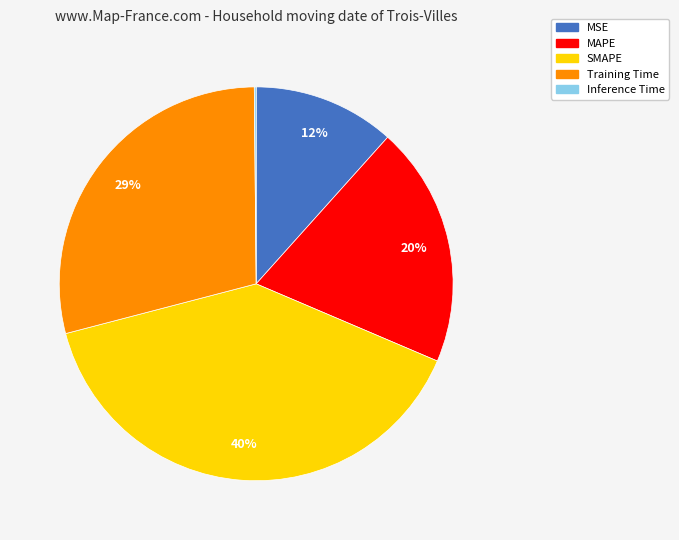

Does any single category account for the majority?

No